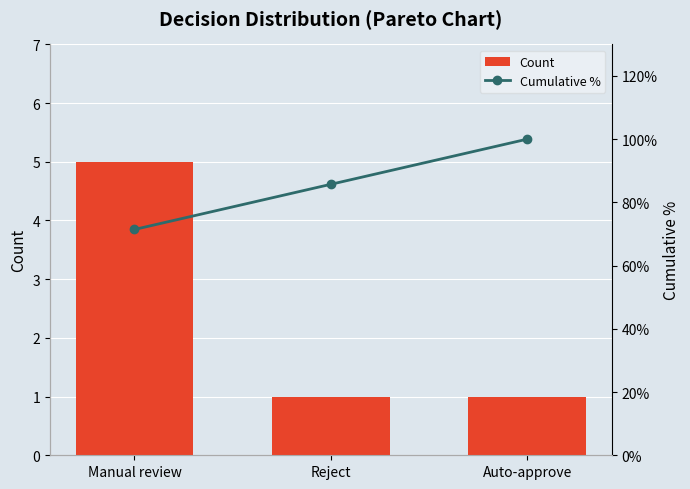

Is the value of Count at Reject greater than the value of Cumulative % at Auto-approve?

No